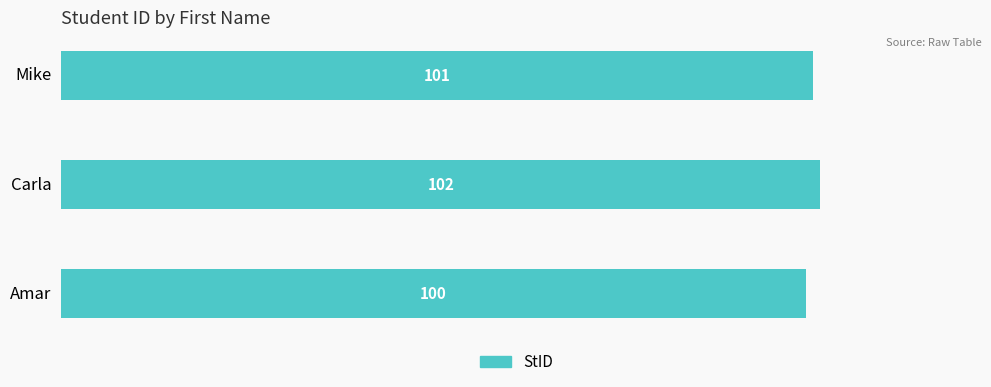

List the labels in order of value, largest first.

Carla, Mike, Amar